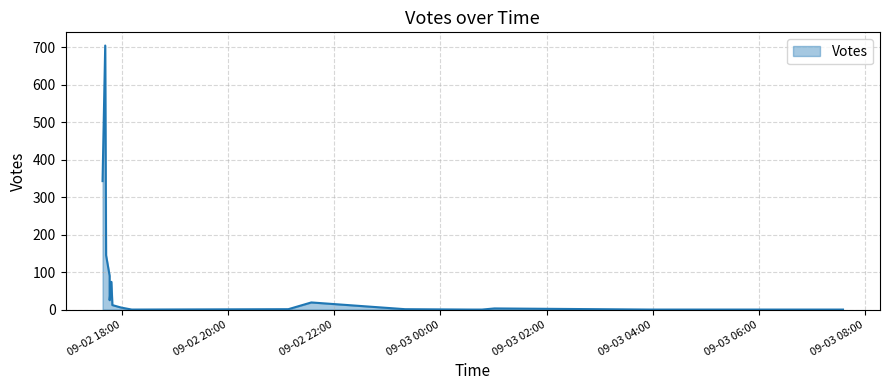

At which category does the chart reach its minimum across all series?

2019-09-02 18:11